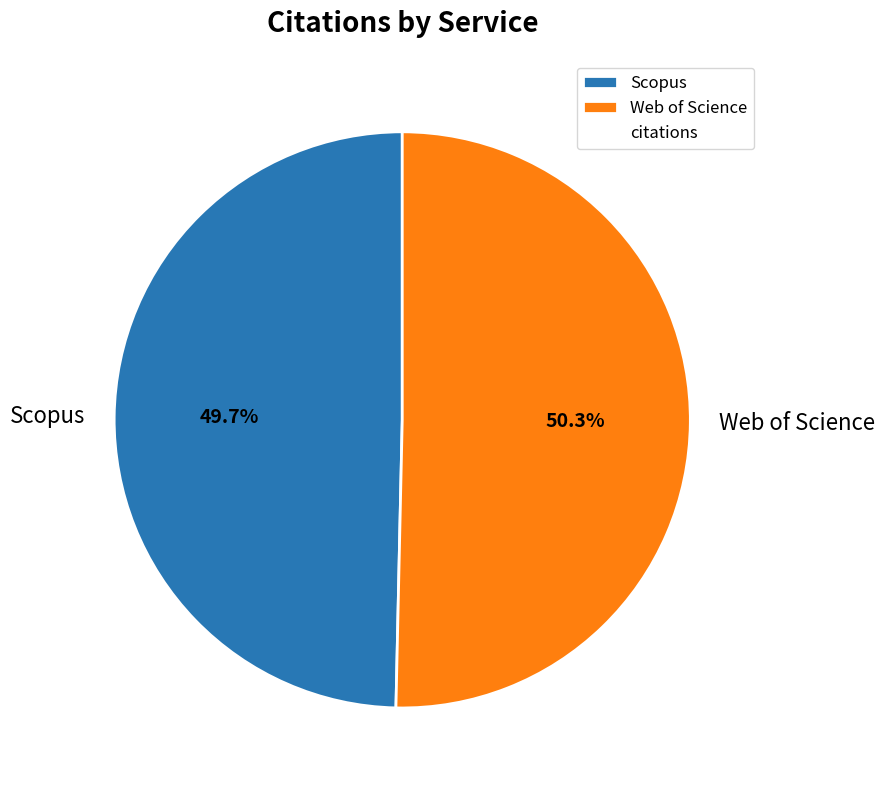

Which slice is the largest?

Web of Science